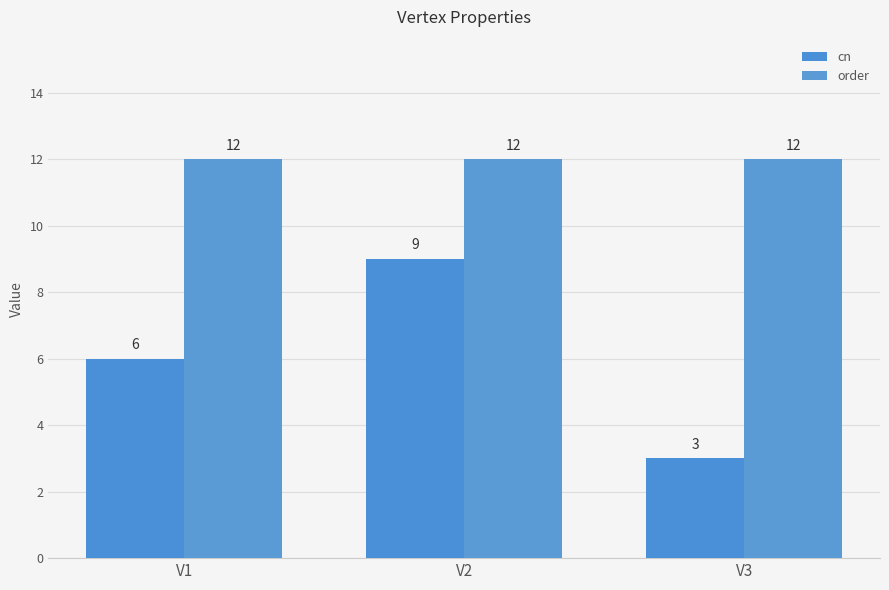

What value does the order series have at V3?

12